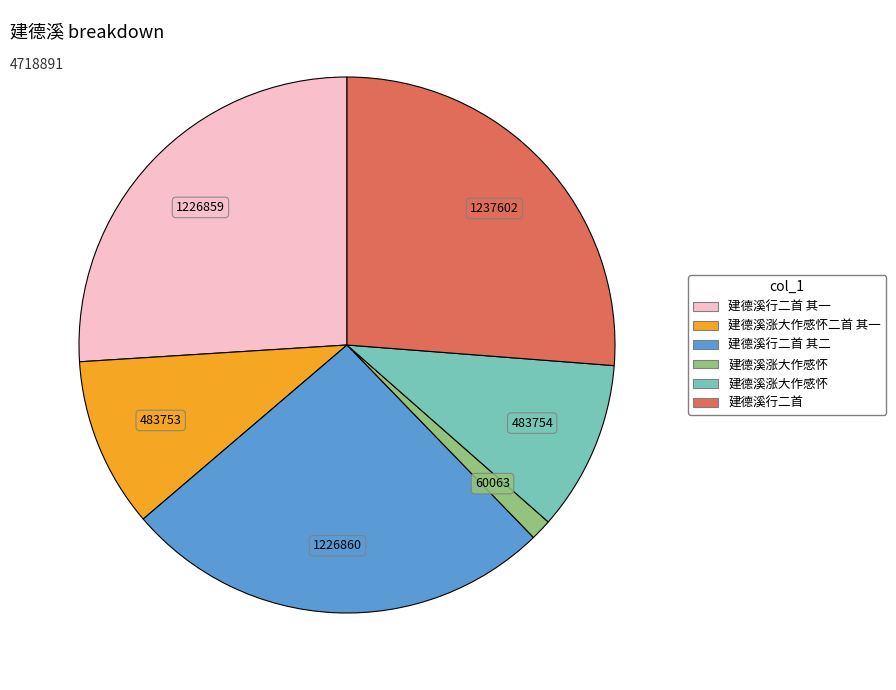

Is there any slice that represents more than half of the pie?

No